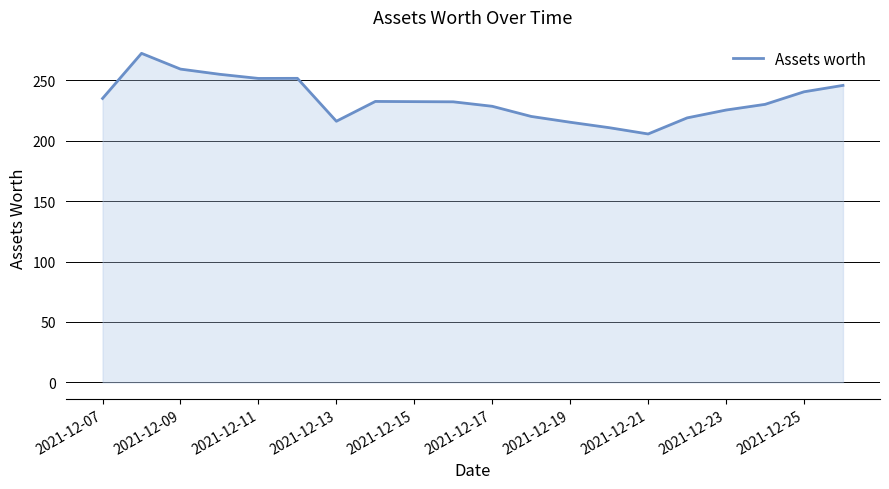

How many lines are shown in the chart?

1